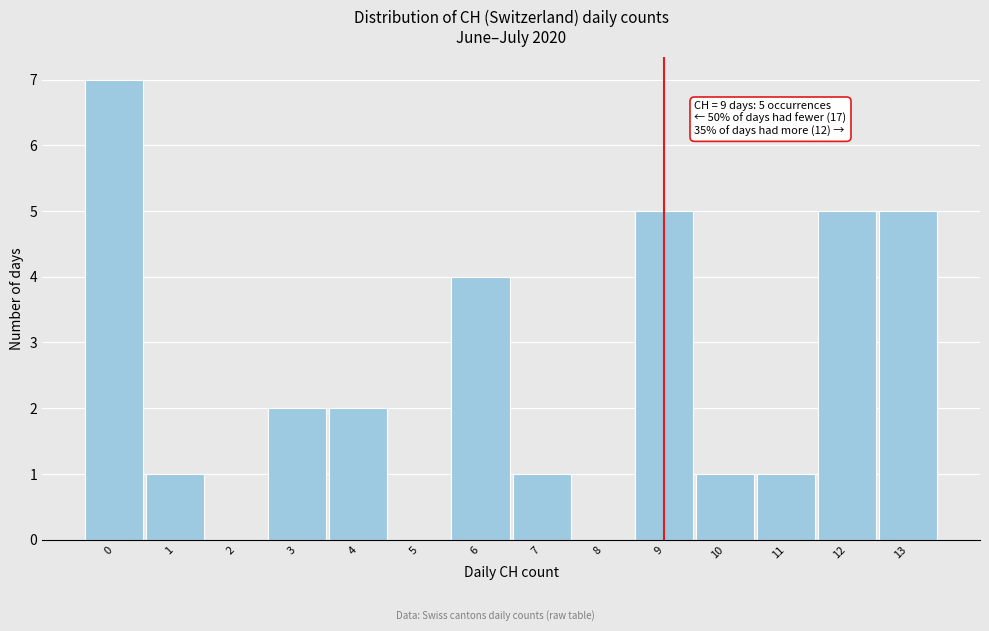

Which range on the x-axis has the tallest bar?

-0.5 to 0.5